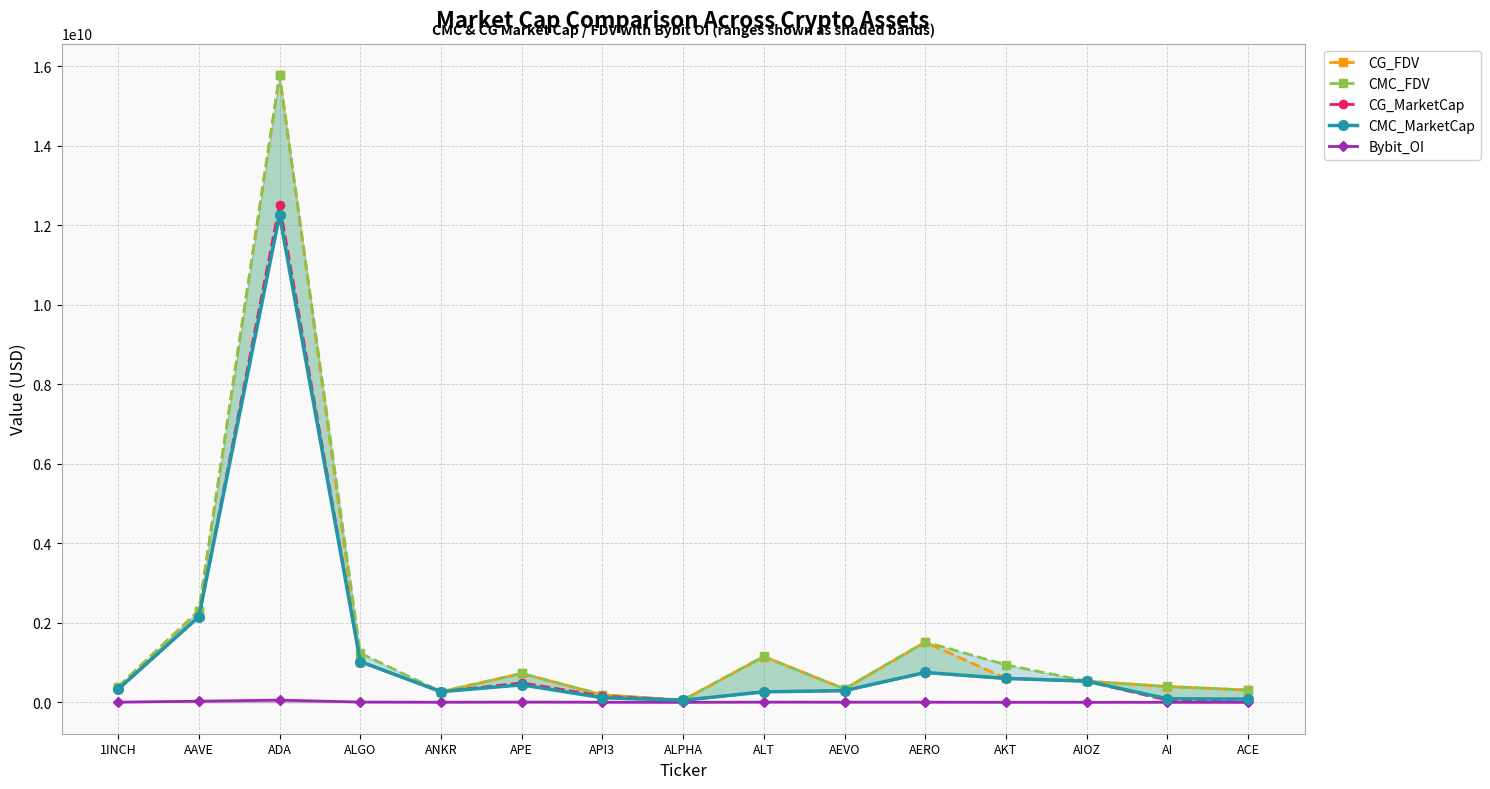

How many interior local peaks does the CMC_MarketCap series have?

3